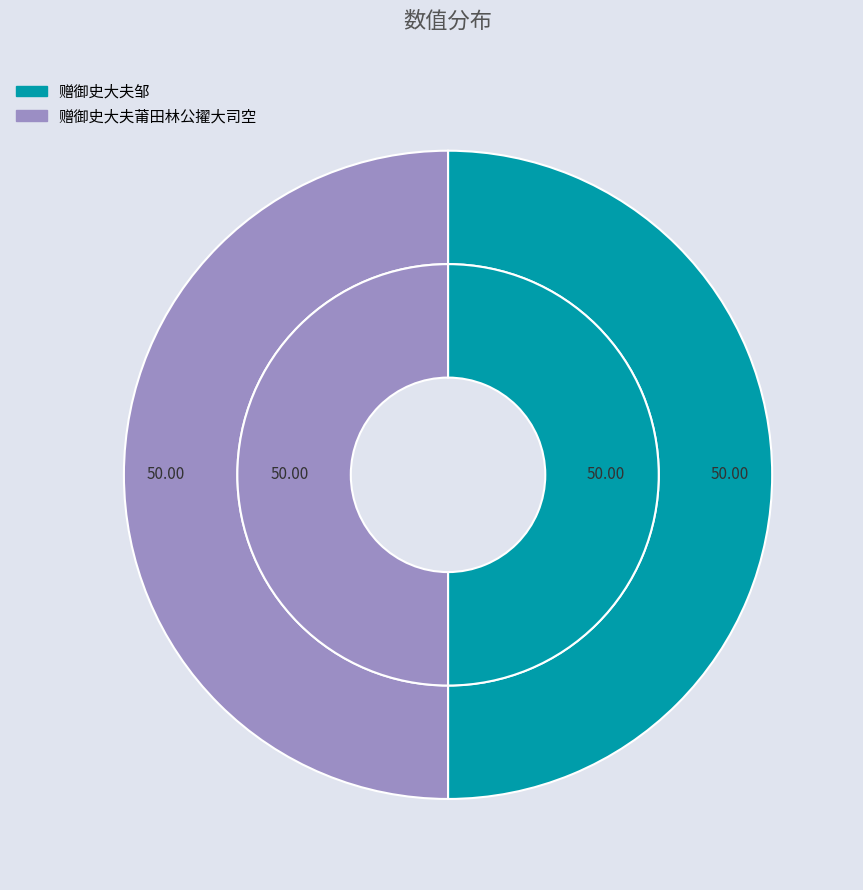

Which slice is the largest?

赠御史大夫邹